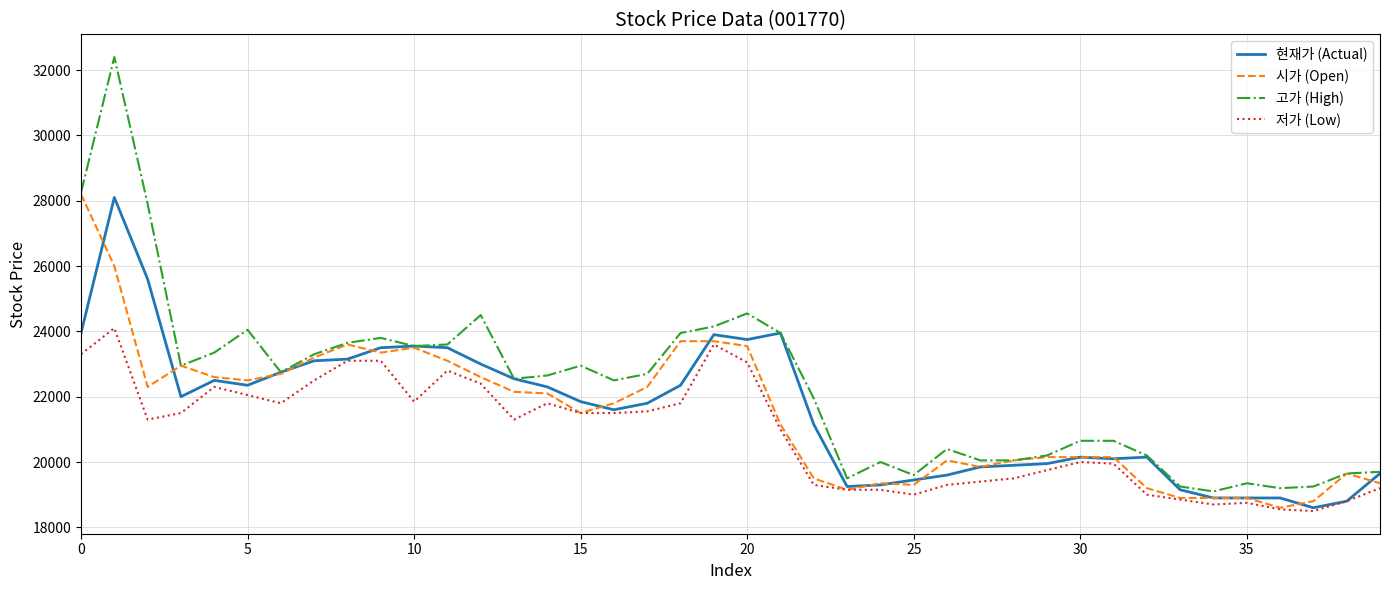

What is the smallest value displayed?

18500